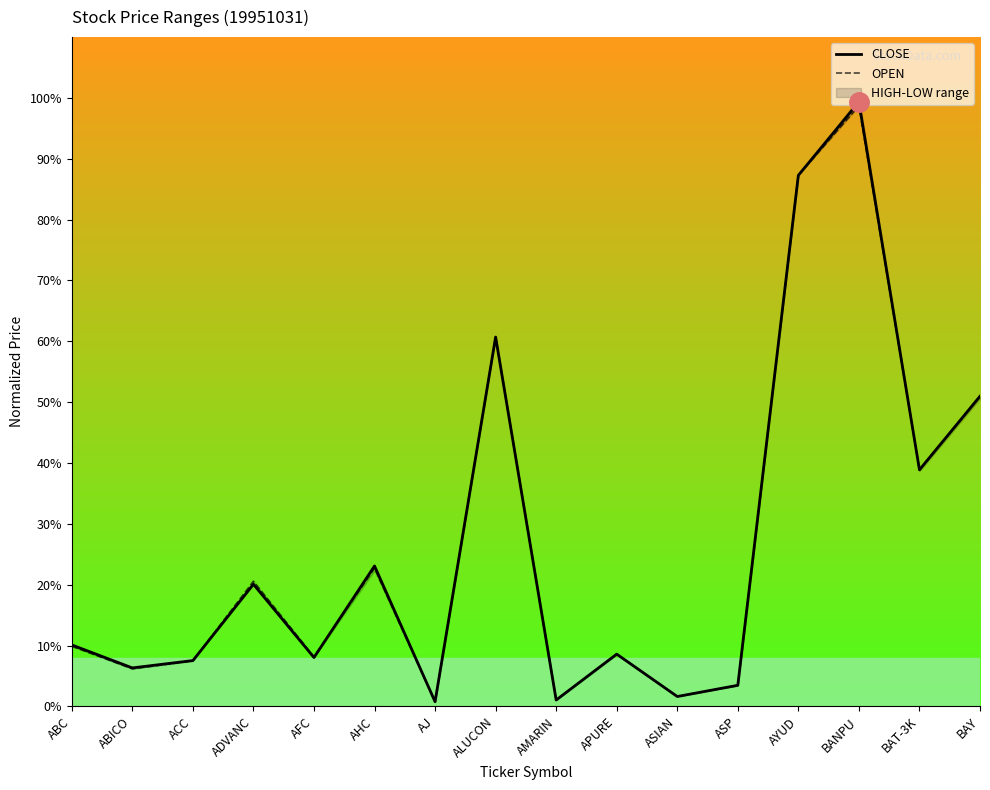

Rank the series by their maximum value, from lowest to highest.

OPEN, CLOSE